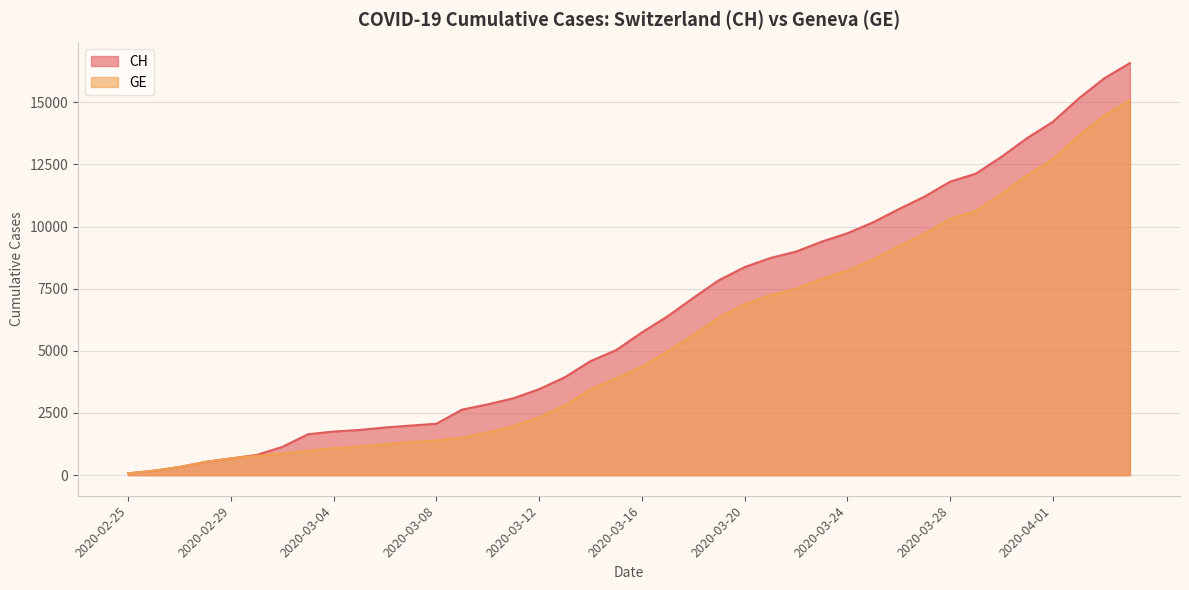

Is the value of CH at 2020-03-15 greater than the value of GE at 2020-03-09?

Yes